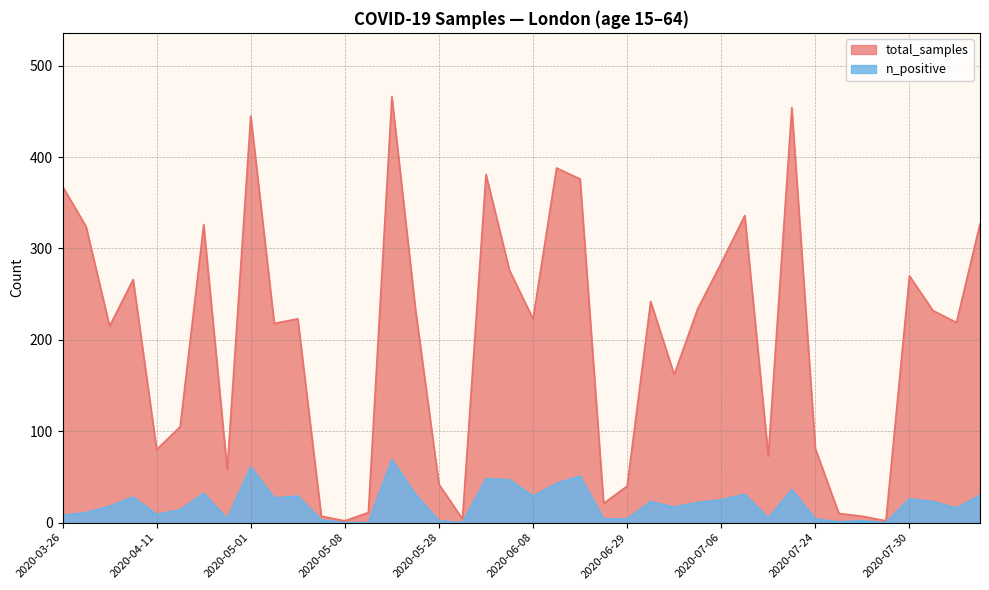

What is the label of the 31st point from the right?

2020-05-02